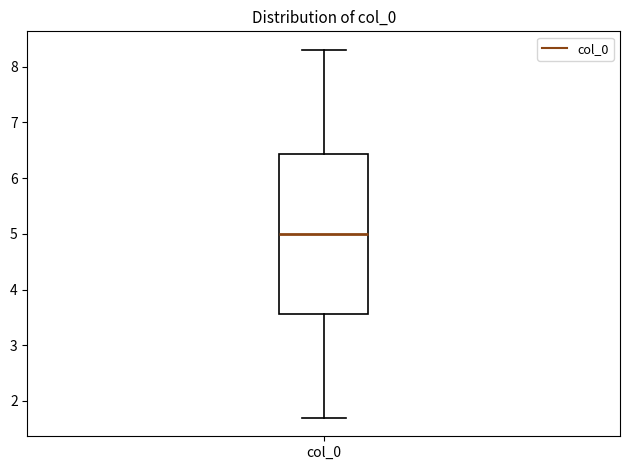

Where is the lower edge of the box for col_0 on the y-axis? The values are not printed on the chart, so give them approximately, as read against the axis.

3.6